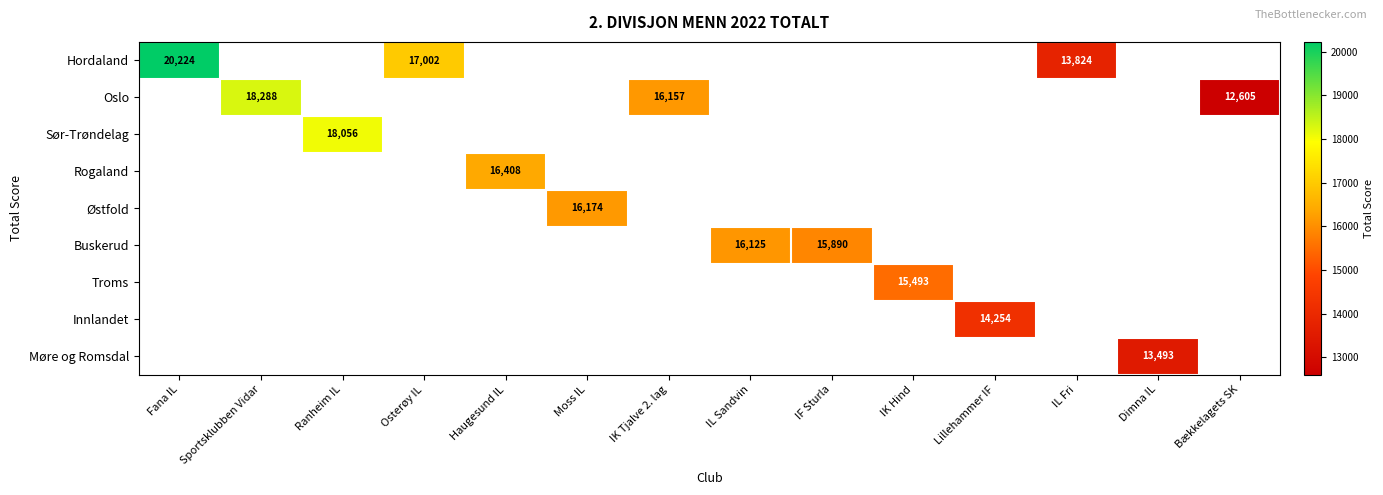

Which category has the highest value across all series?

Fana IL